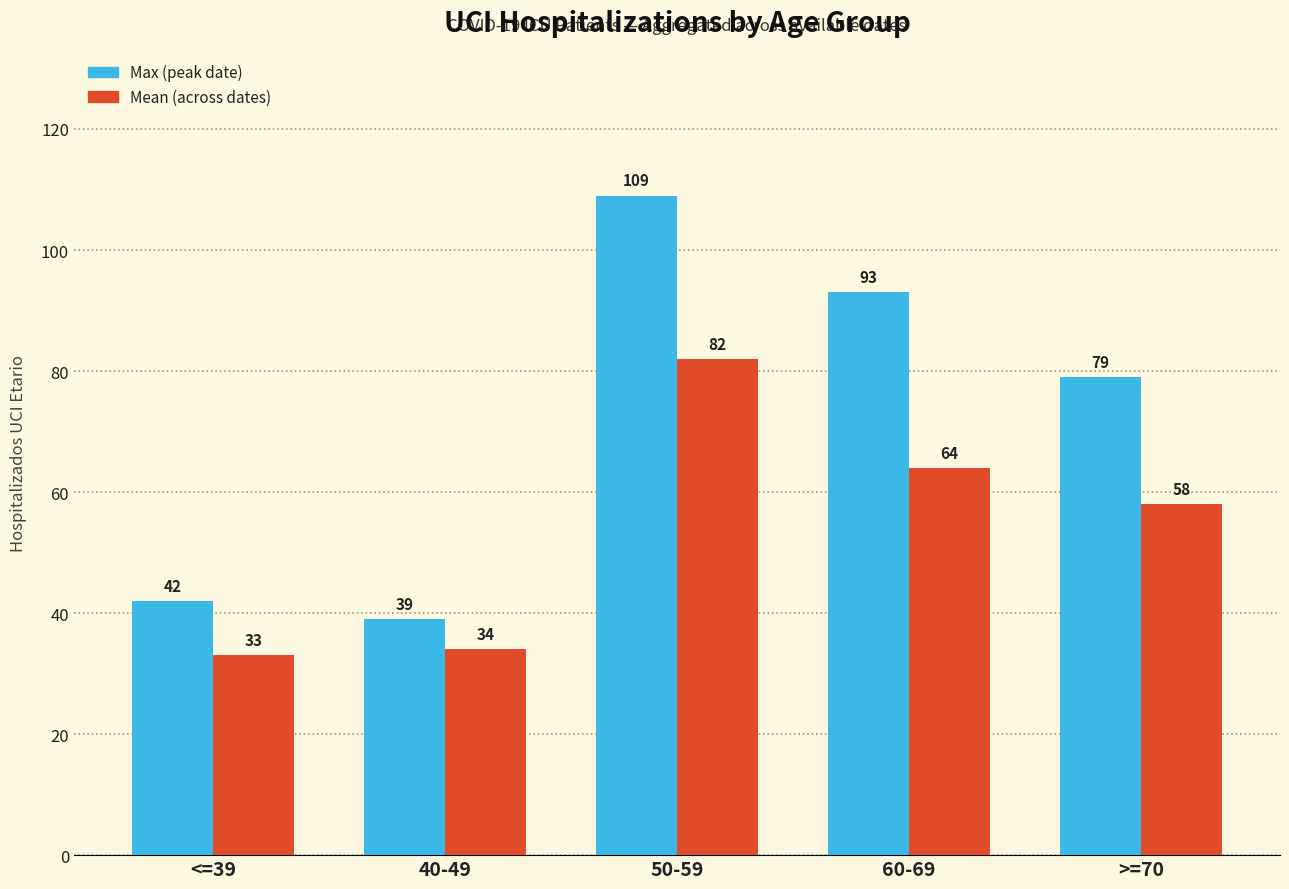

What are all the series names shown in the legend?

Max (peak date), Mean (across dates)